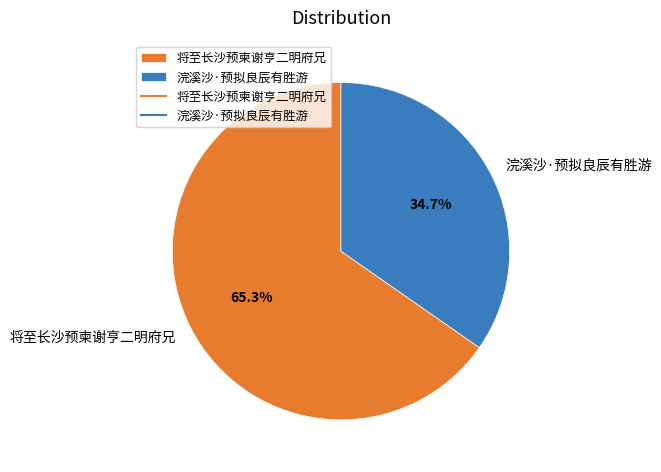

To the nearest percent, what is the average slice percentage?

50%